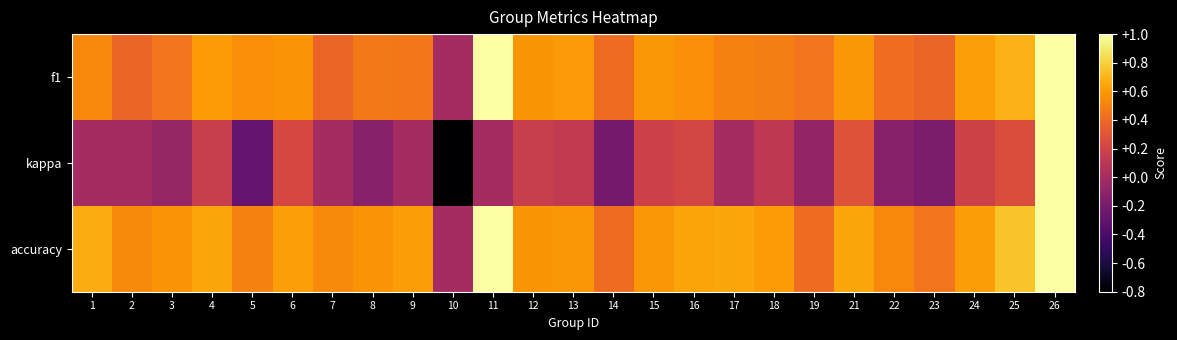

Rank the series at 6 from lowest to highest value.

kappa, f1, accuracy